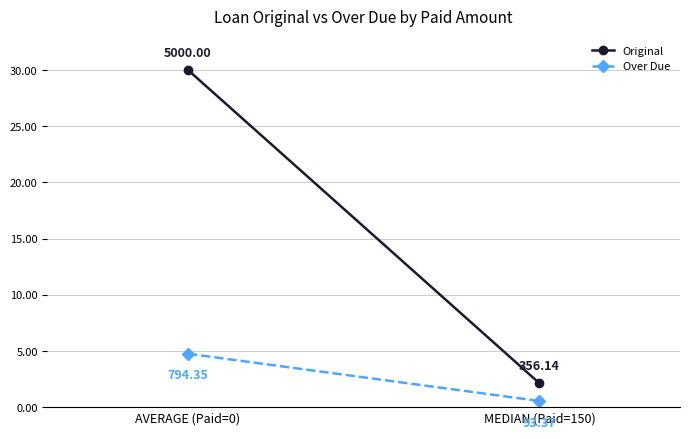

What is the value of the Over Due point at the 2nd from the left?

0.6